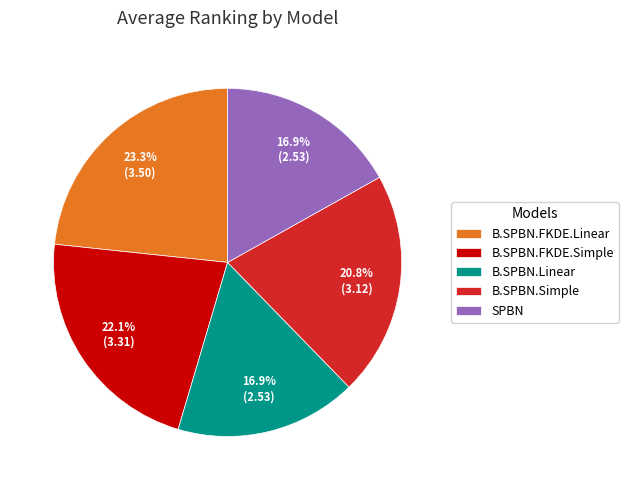

How many slices are in this pie chart?

5